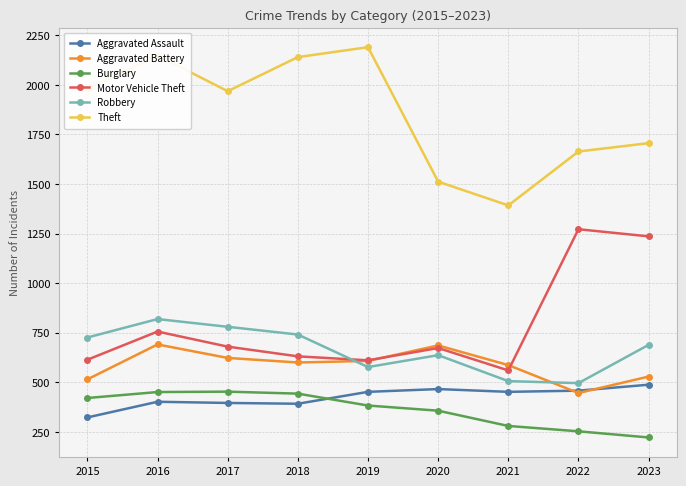

At how many categories does at least one series exceed 1733?

5